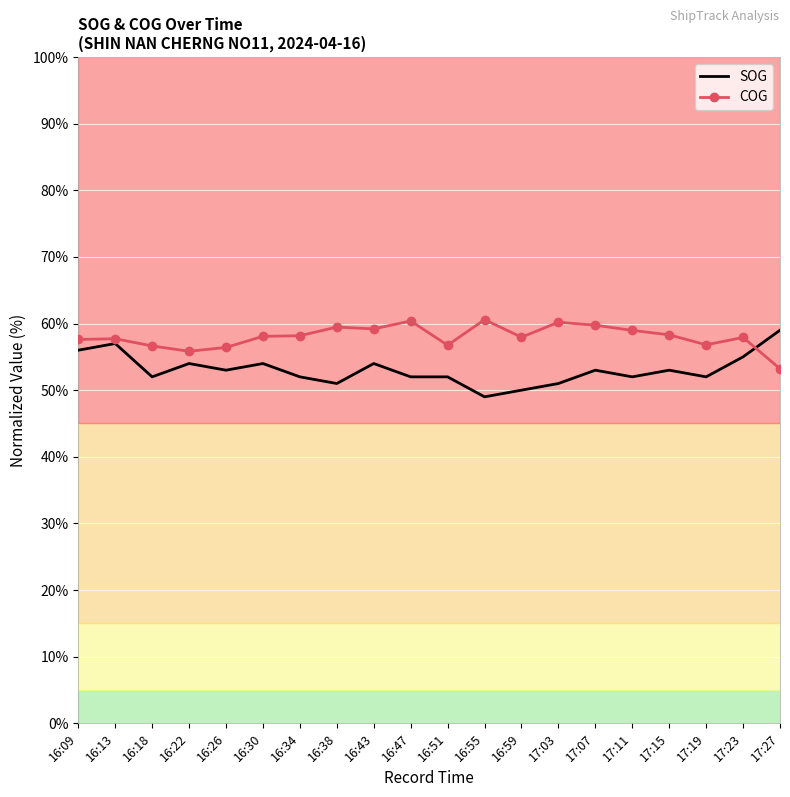

Read the COG value at 17:19.

56.8